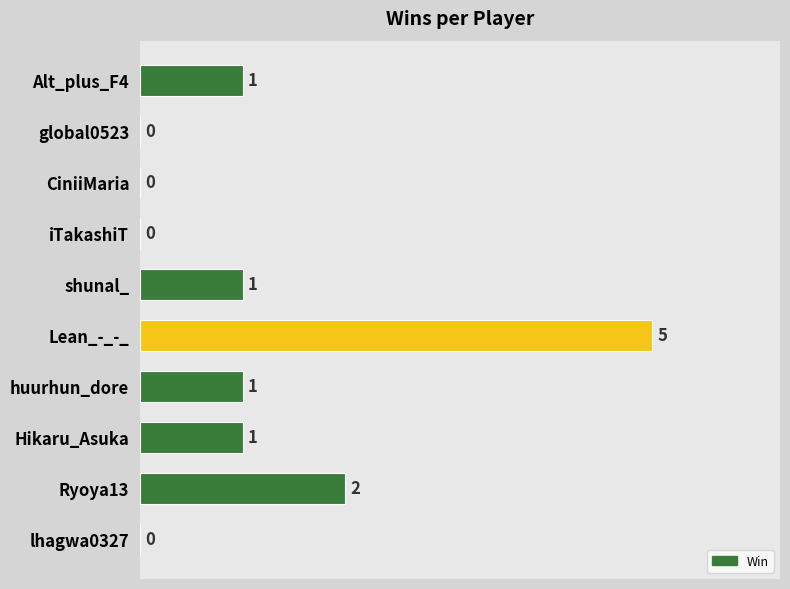

At which label is the value closest to 2?

Ryoya13